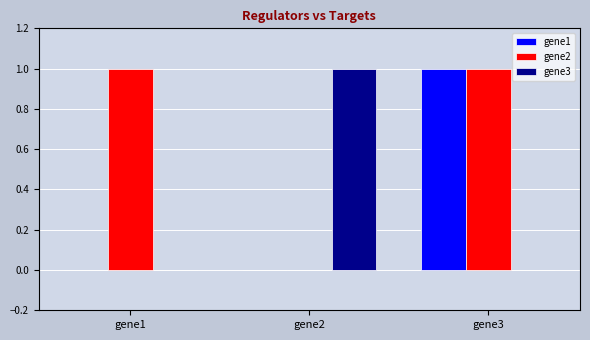

Is it true that gene2 equals 0 at gene2?

True